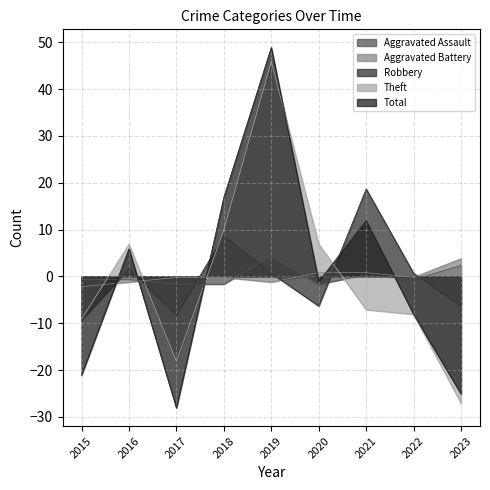

Reading left to right, what are all the values shown in this chart?

Aggravated Assault: -0.7	-0.7	-1.7	-1.7	4.3	-1.7	0.3	-0.7	2.3
Aggravated Battery: -2.2	-1.2	-0.2	-0.2	-1.2	0.8	0.8	-0.2	3.8
Robbery: -9.3	1.7	-8.3	8.7	0.7	-6.3	18.7	0.7	-6.3
Theft: -9.1	6.9	-18.1	9.9	45.9	6.9	-7.1	-8.1	-27.1
Total: -21.1	5.9	-28.1	16.9	48.9	-1.1	11.9	-8.1	-25.1